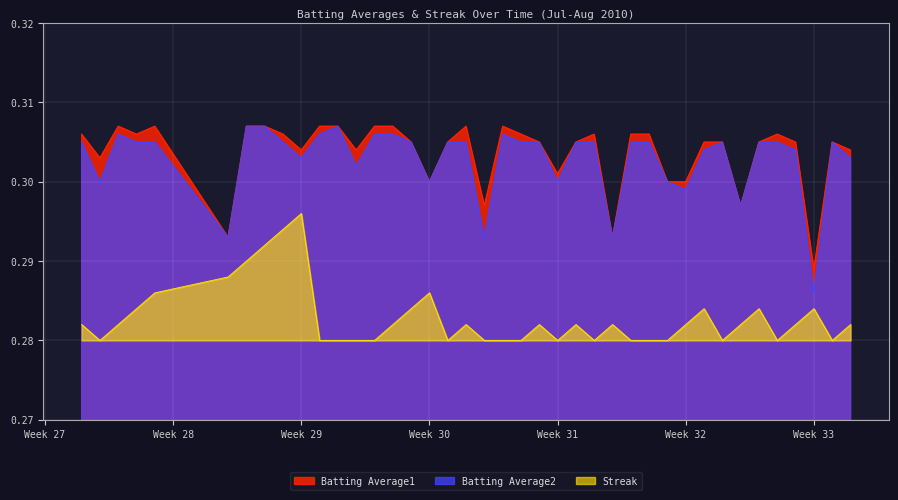

At which category does Batting Average2 reach its first local valley?

2010-07-08